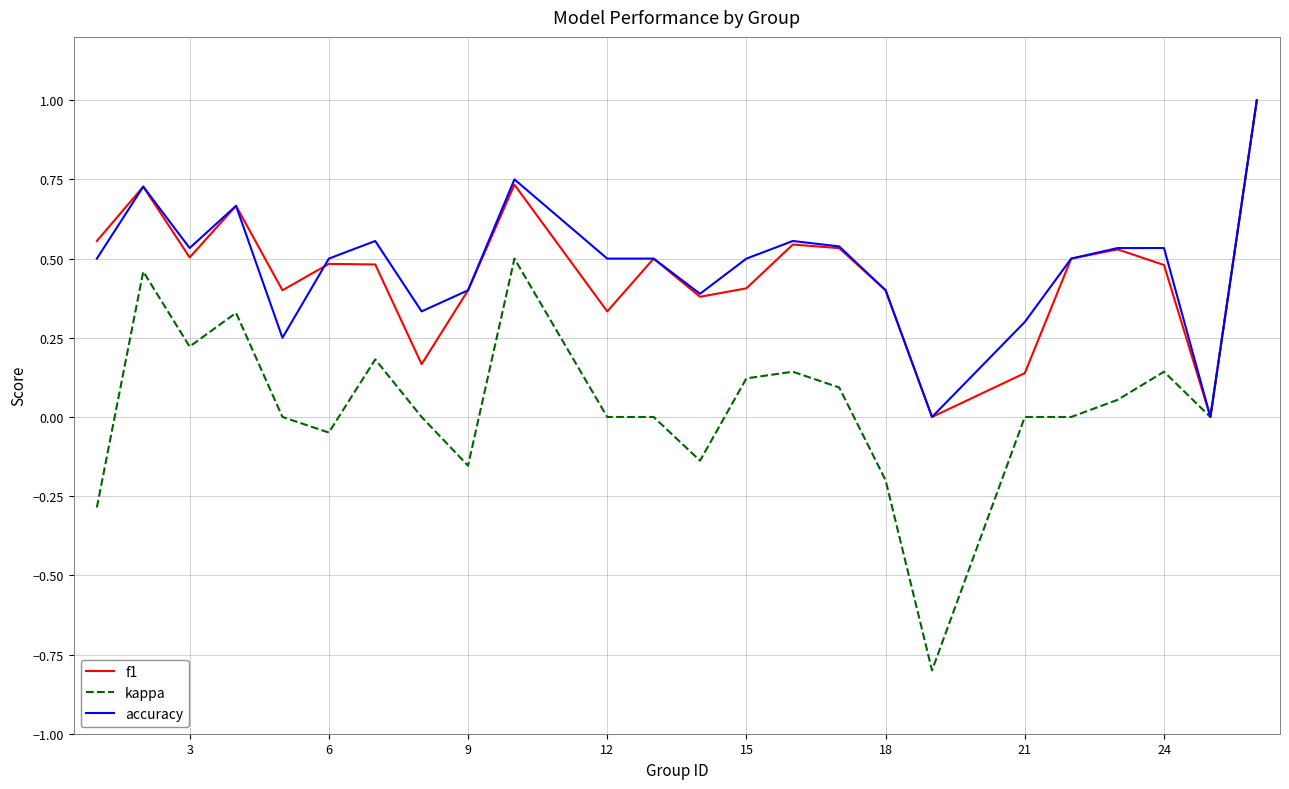

In f1, how many points are lower than both neighbors (excluding endpoints)?

7